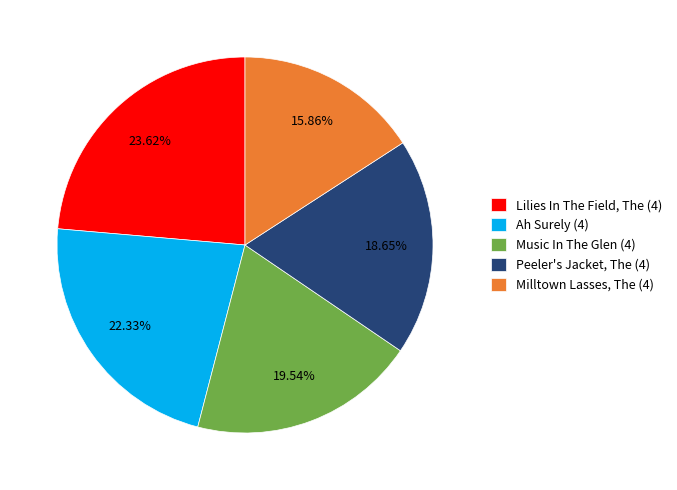

Approximately how many times larger is the value at Lilies In The Field, The (4) compared to Ah Surely (4)?

1.1